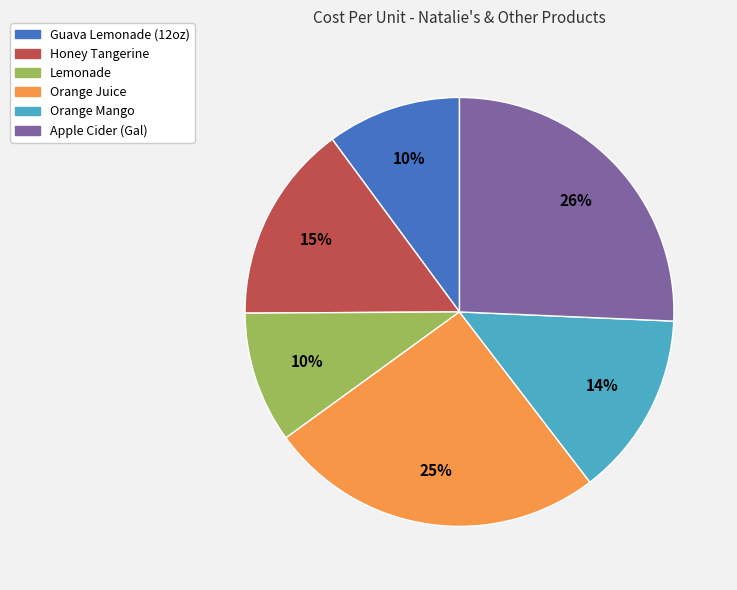

Is it true that Lemonade is 15% of the pie?

False